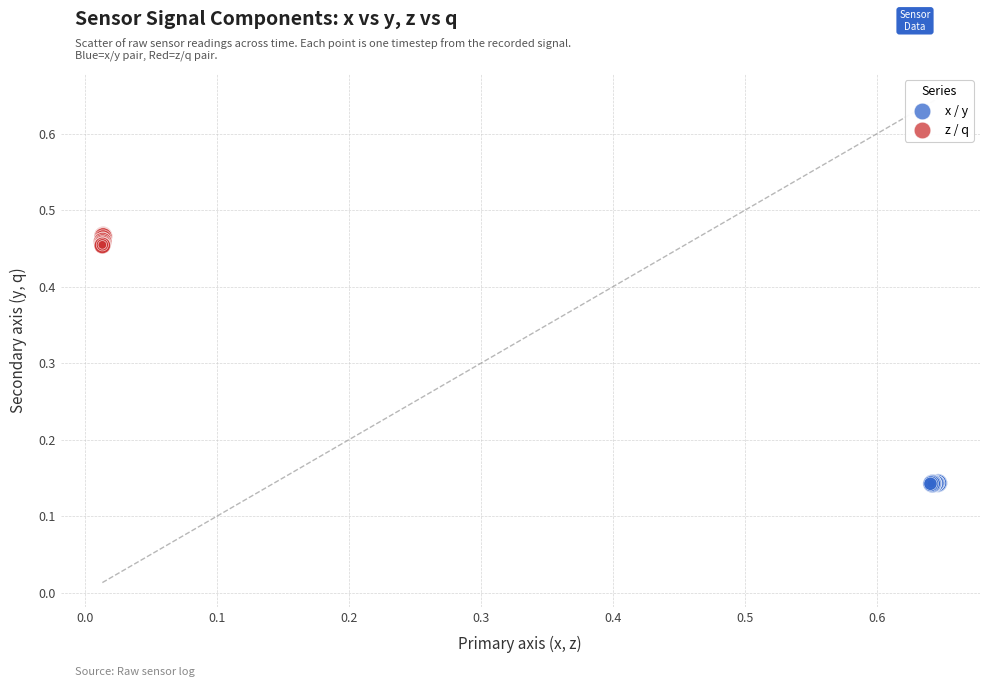

Which series reaches the maximum Y coordinate?

z / q